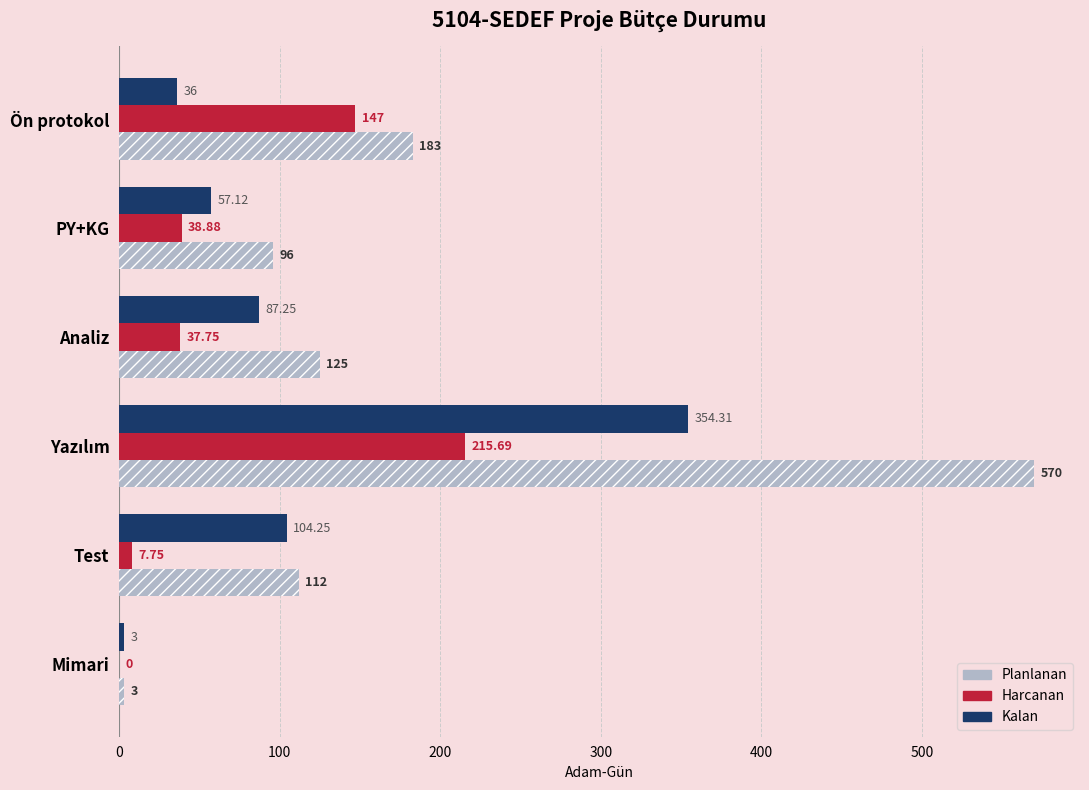

Count the number of data series in this chart.

3